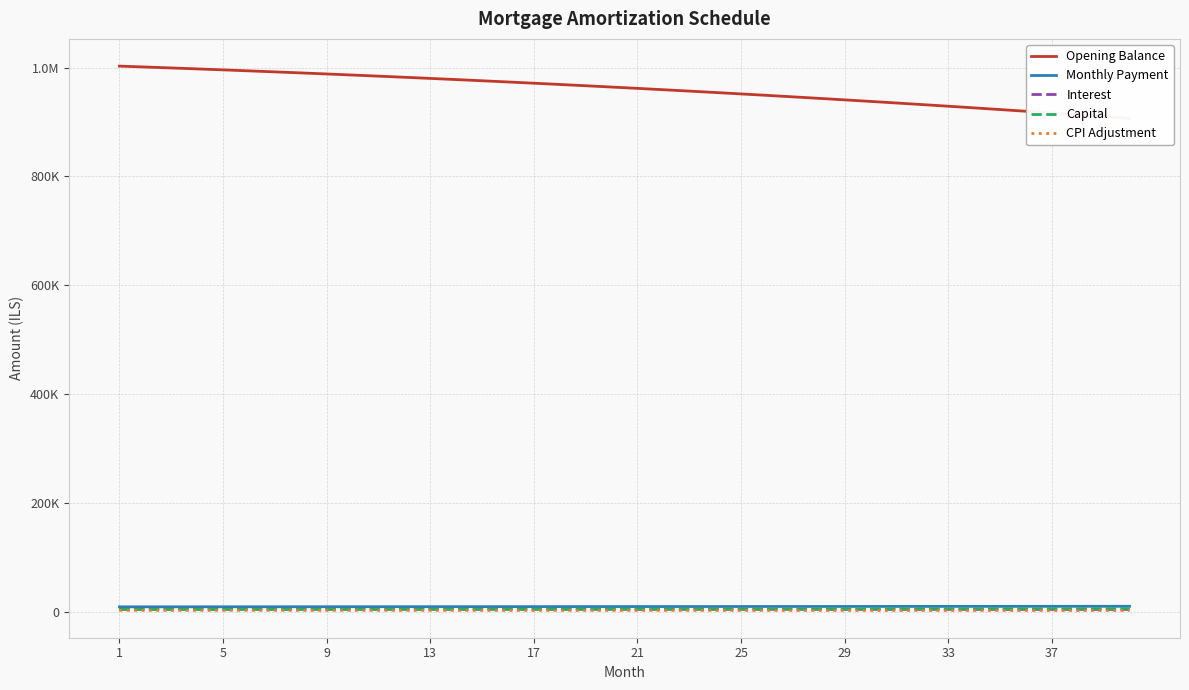

How many lines are shown in the chart?

5